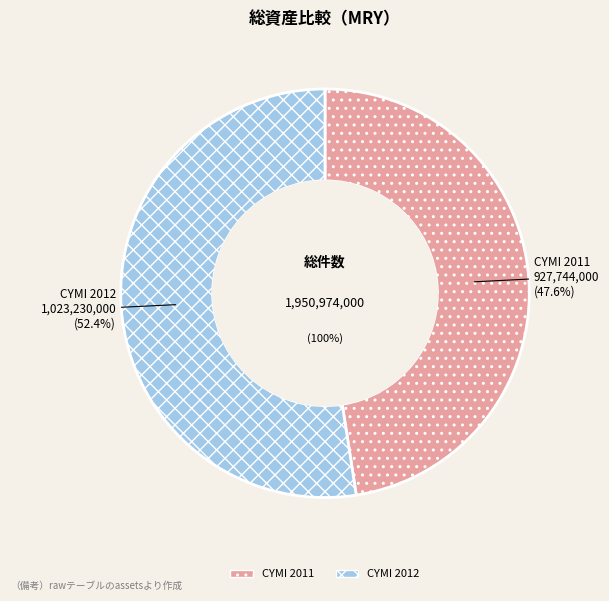

What is the majority slice?

CYMI 2012